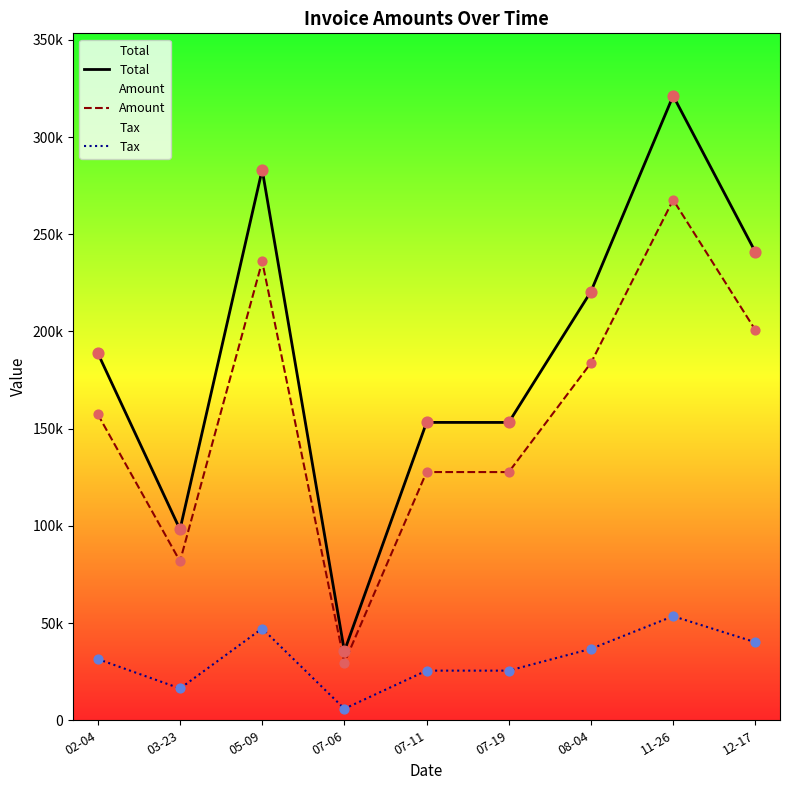

Which series has the widest spread of Y values?

Total